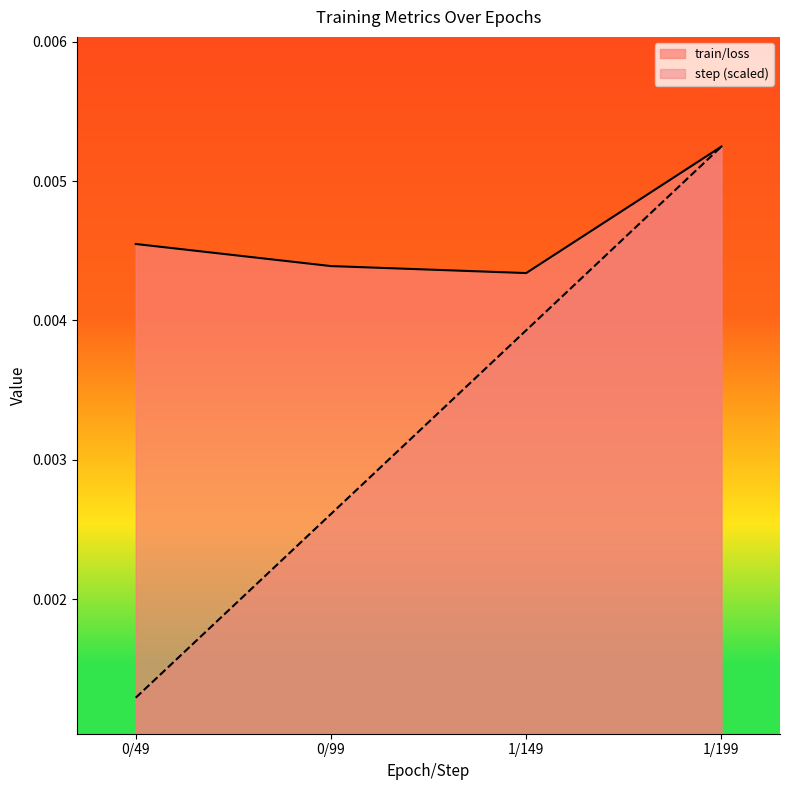

True or false: step has more than 2 interior local peaks.

False